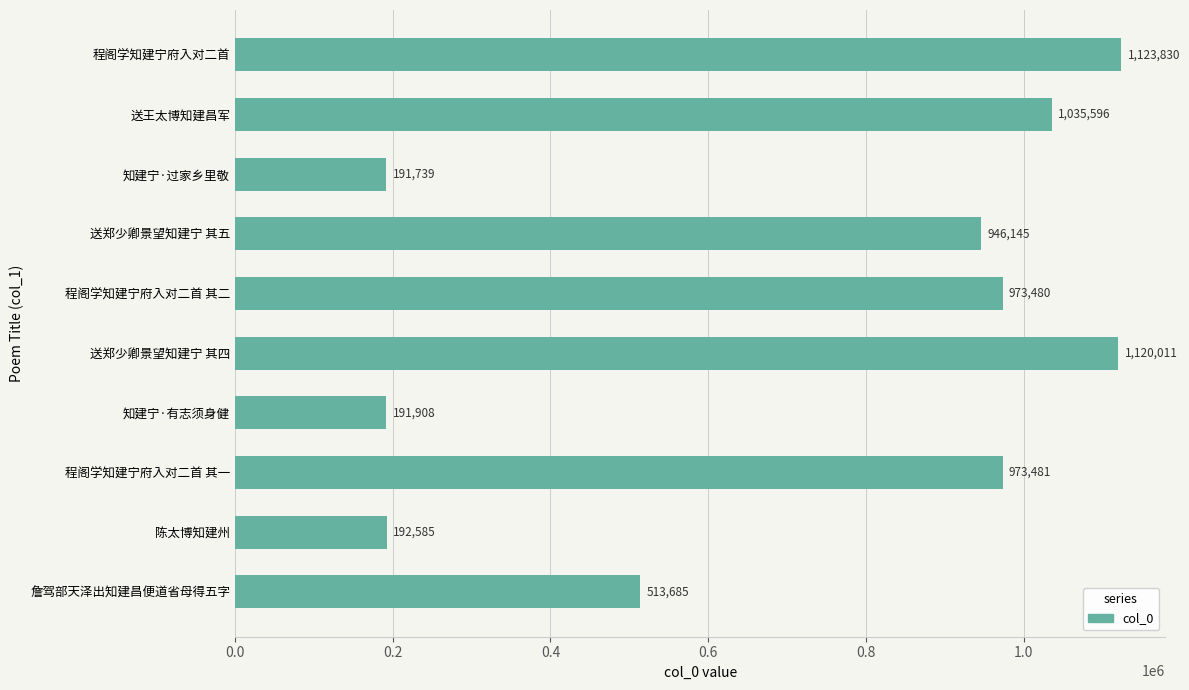

At which label is the value closest to 657784?

詹驾部天泽出知建昌便道省母得五字